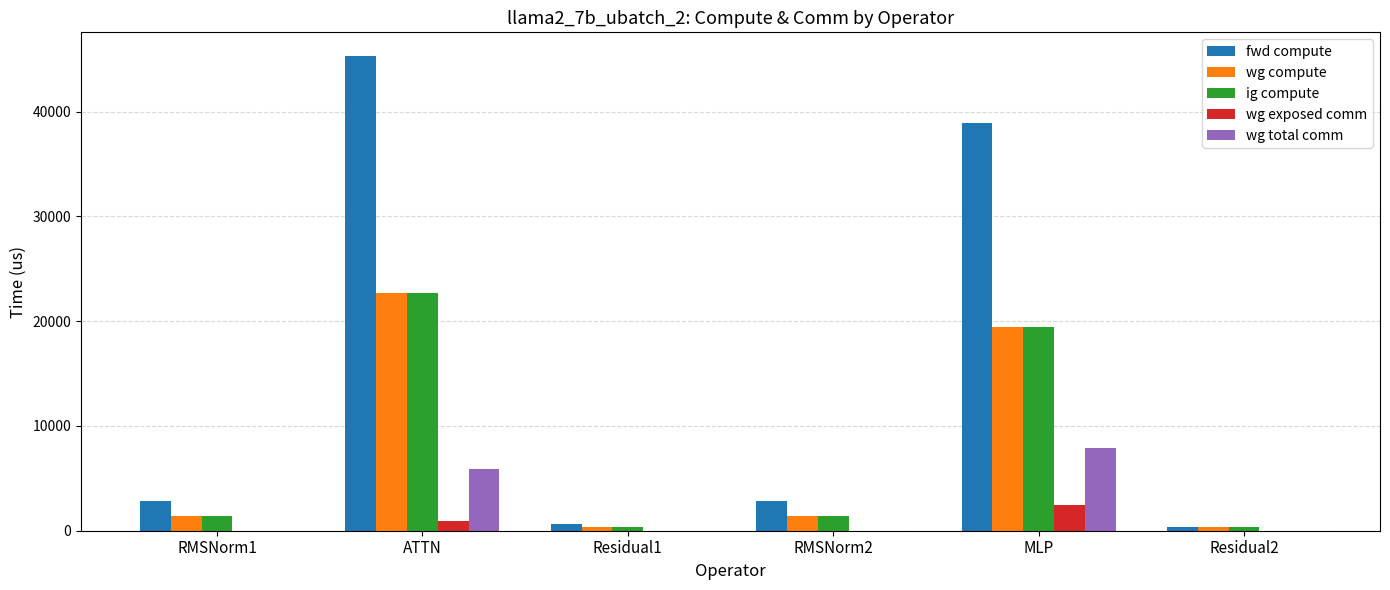

Where is fwd compute nearest to the value 22804?

MLP